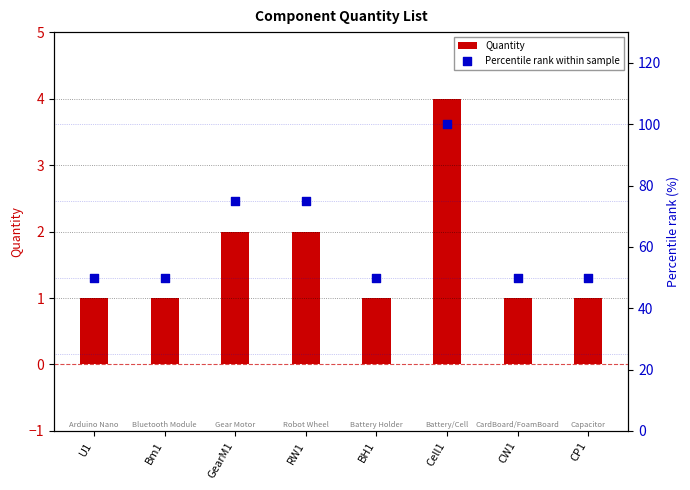

Is the value of Percentile rank within sample at BH1 greater than the value of Quantity at RW1?

Yes